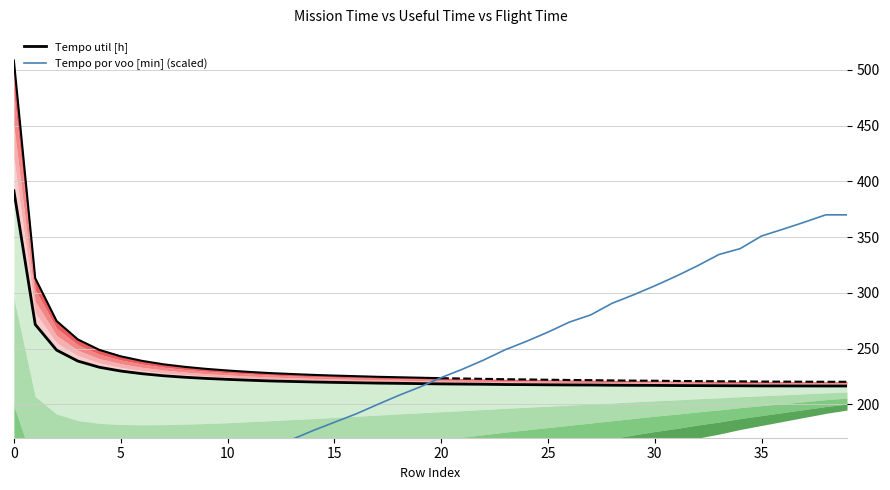

Is the value of Tempo por voo [min] (scaled) at 11 greater than the value of Tempo util [h] at 35?

No